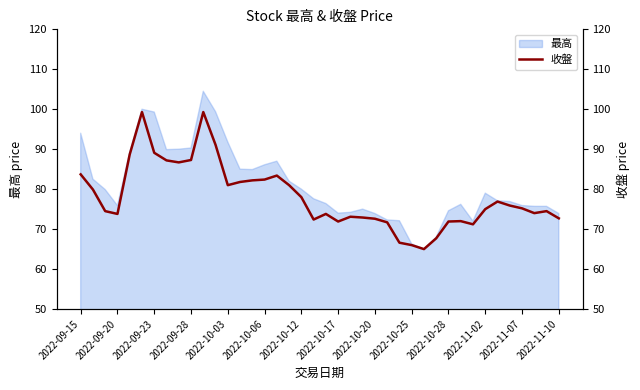

At which label does the data first exceed 75?

2022-09-15